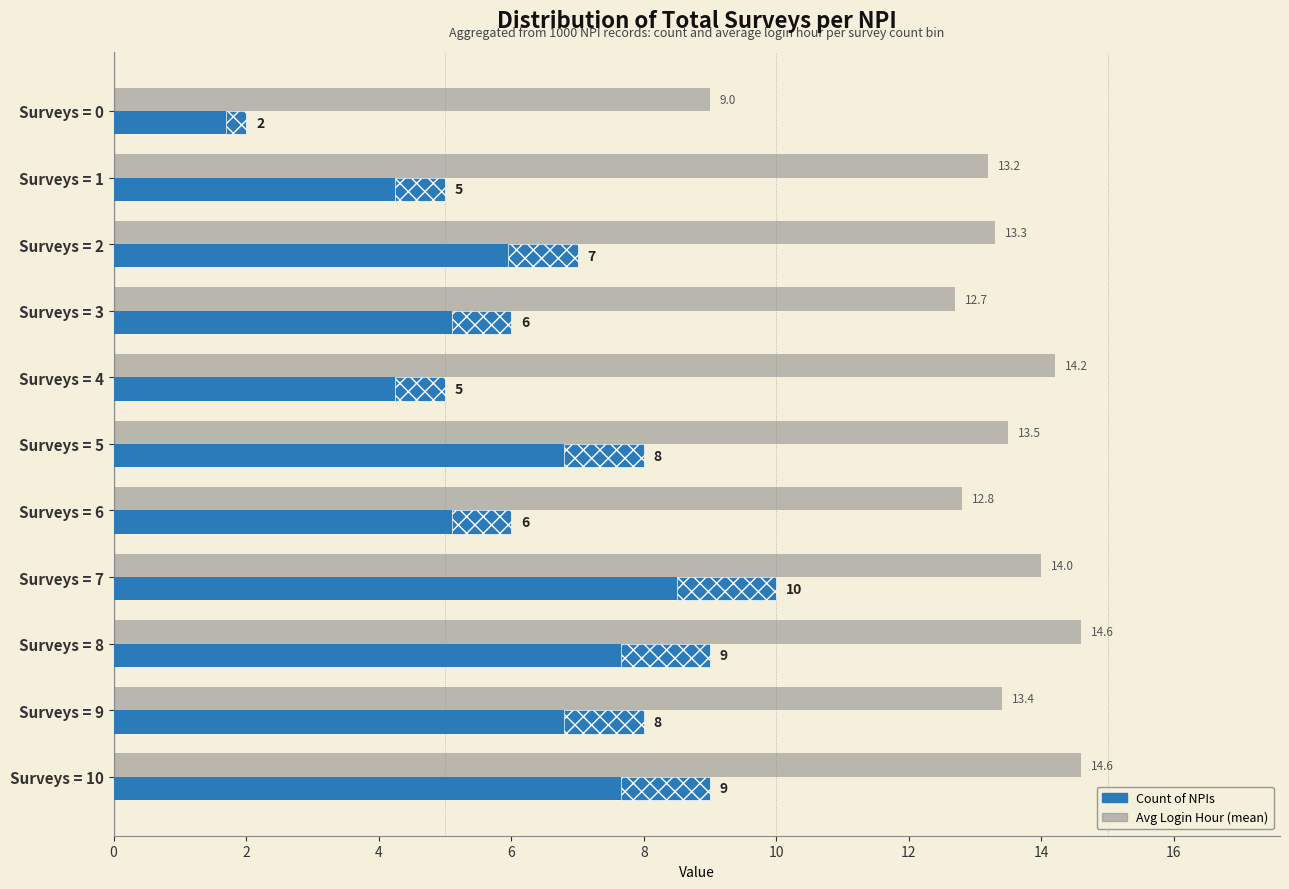

How many distinct data groups are displayed?

2